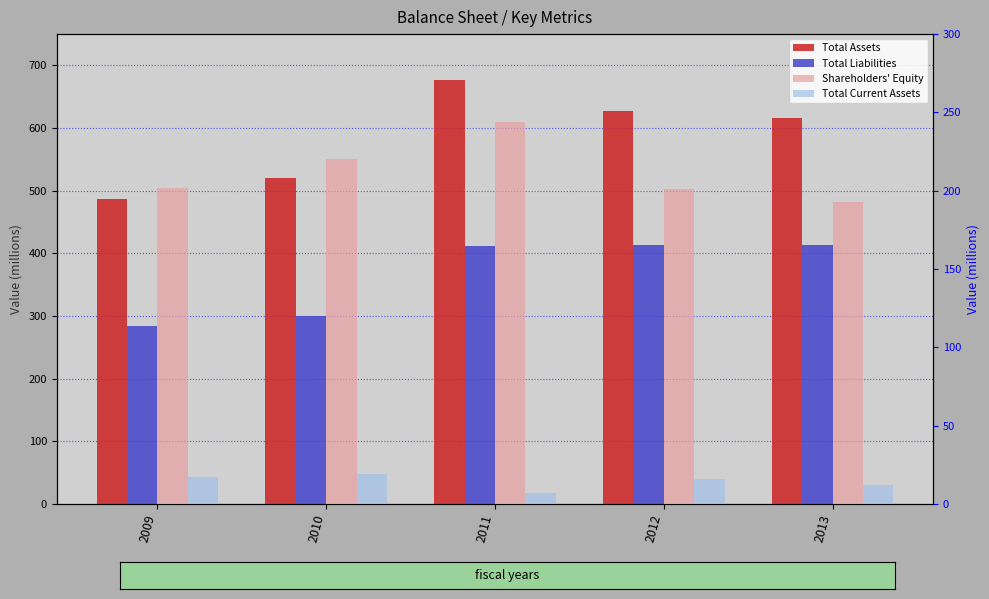

Rank the series by their average value, from highest to lowest.

Total Assets, Total Liabilities, Shareholders' Equity, Total Current Assets